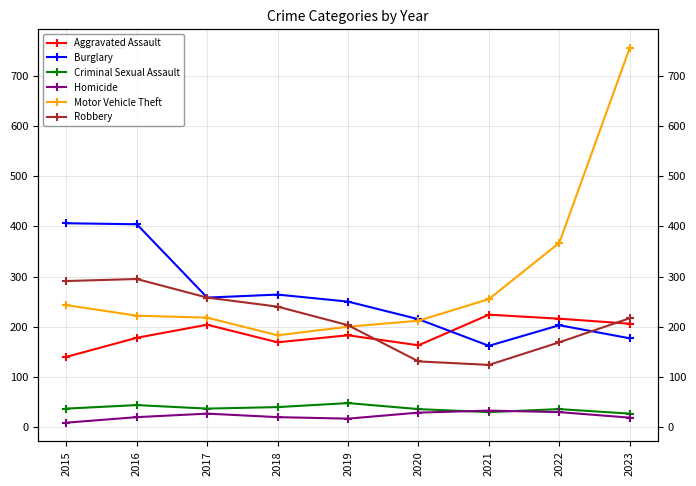

True or false: Homicide has more than 1 interior local peaks.

True